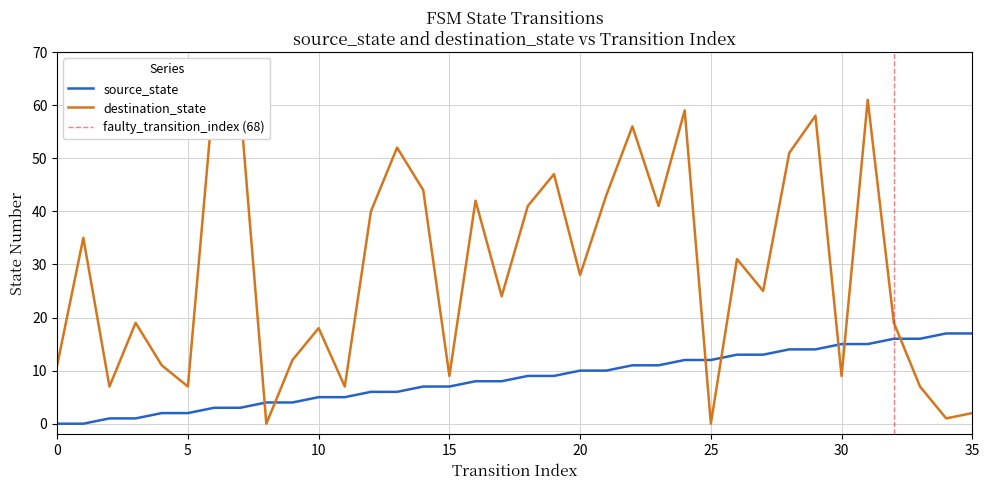

What are all the series names shown in the legend?

source_state, destination_state